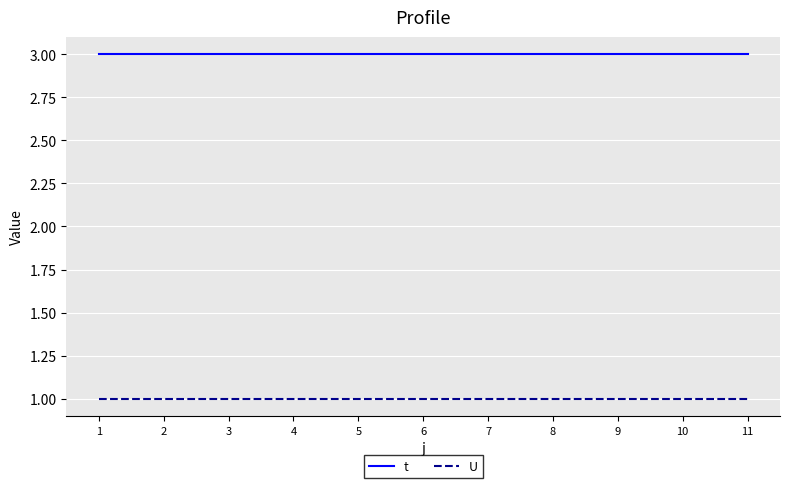

What is the maximum value for t?

3